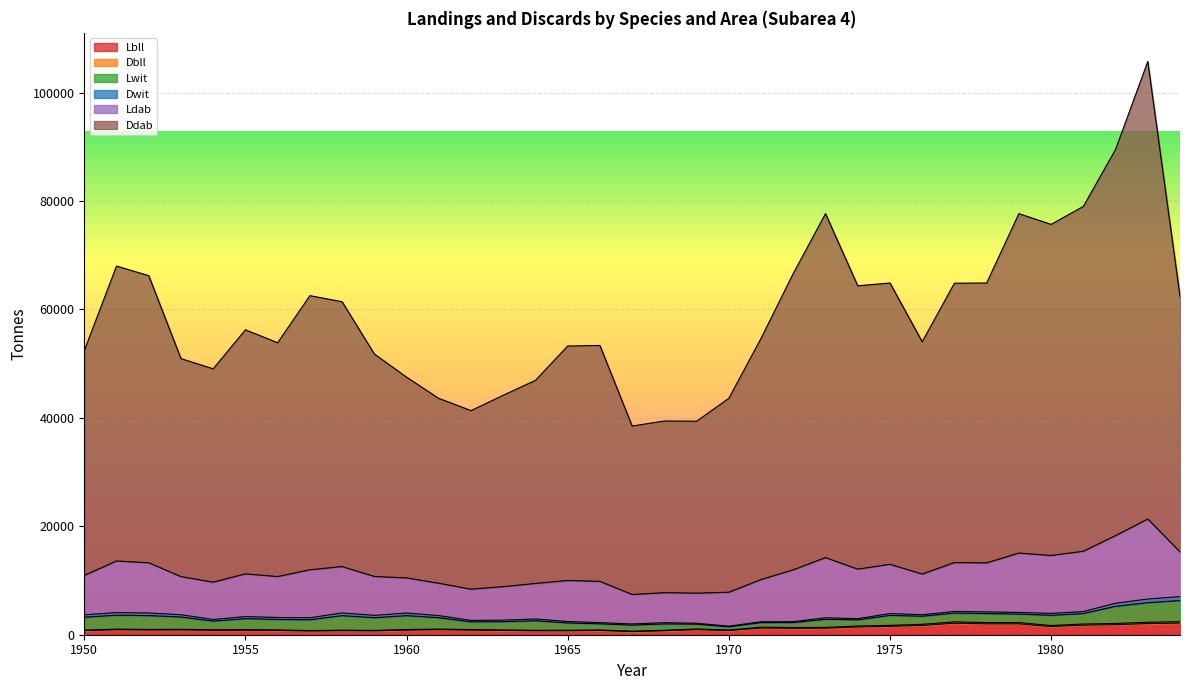

What is the value of the Dbll point at the 11th from the left?

956.0